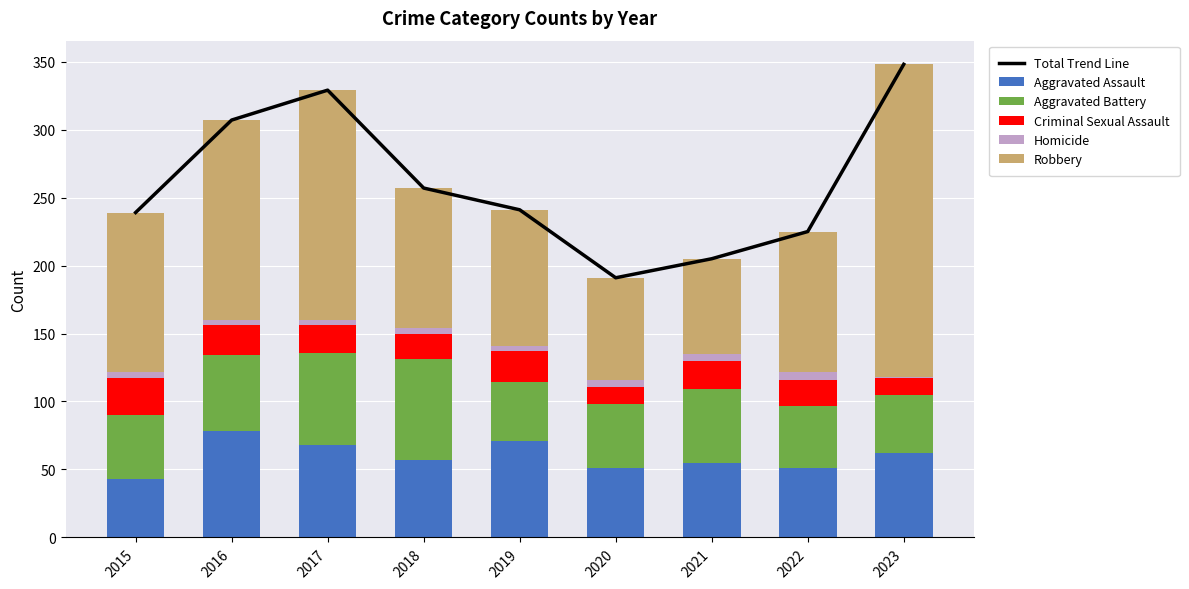

What is the greatest value displayed?

348